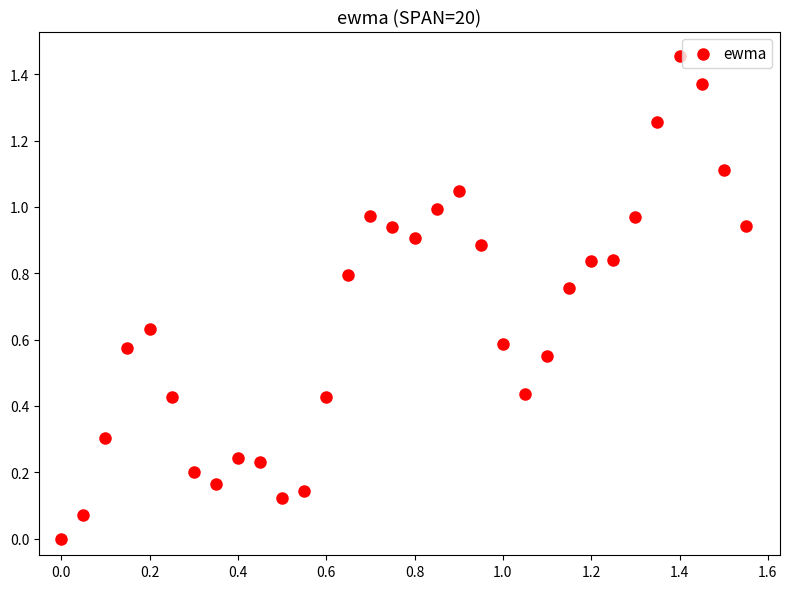

What is the range of X values (max minus min)?

1.6